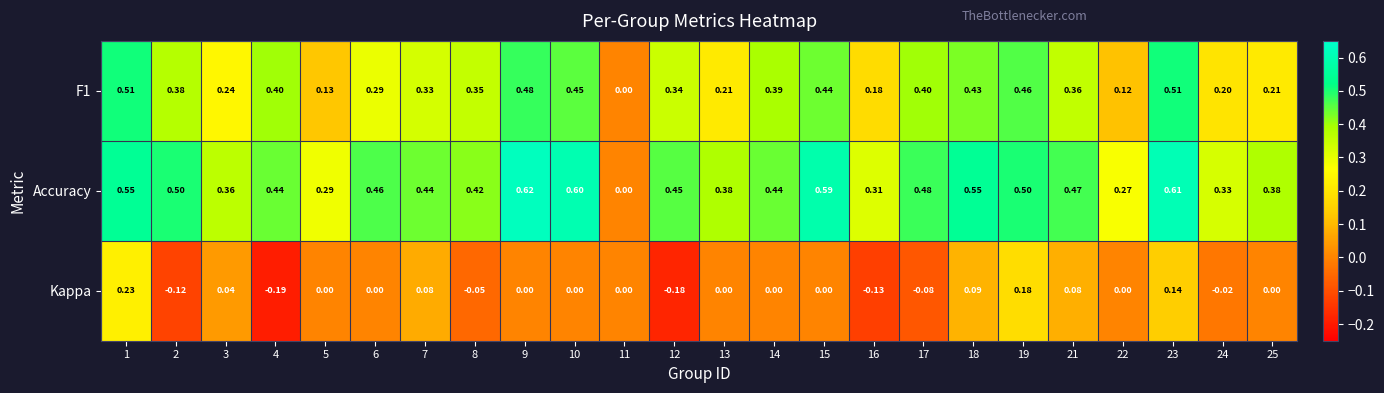

Rank the series at 25 from highest to lowest value.

Accuracy, F1, Kappa